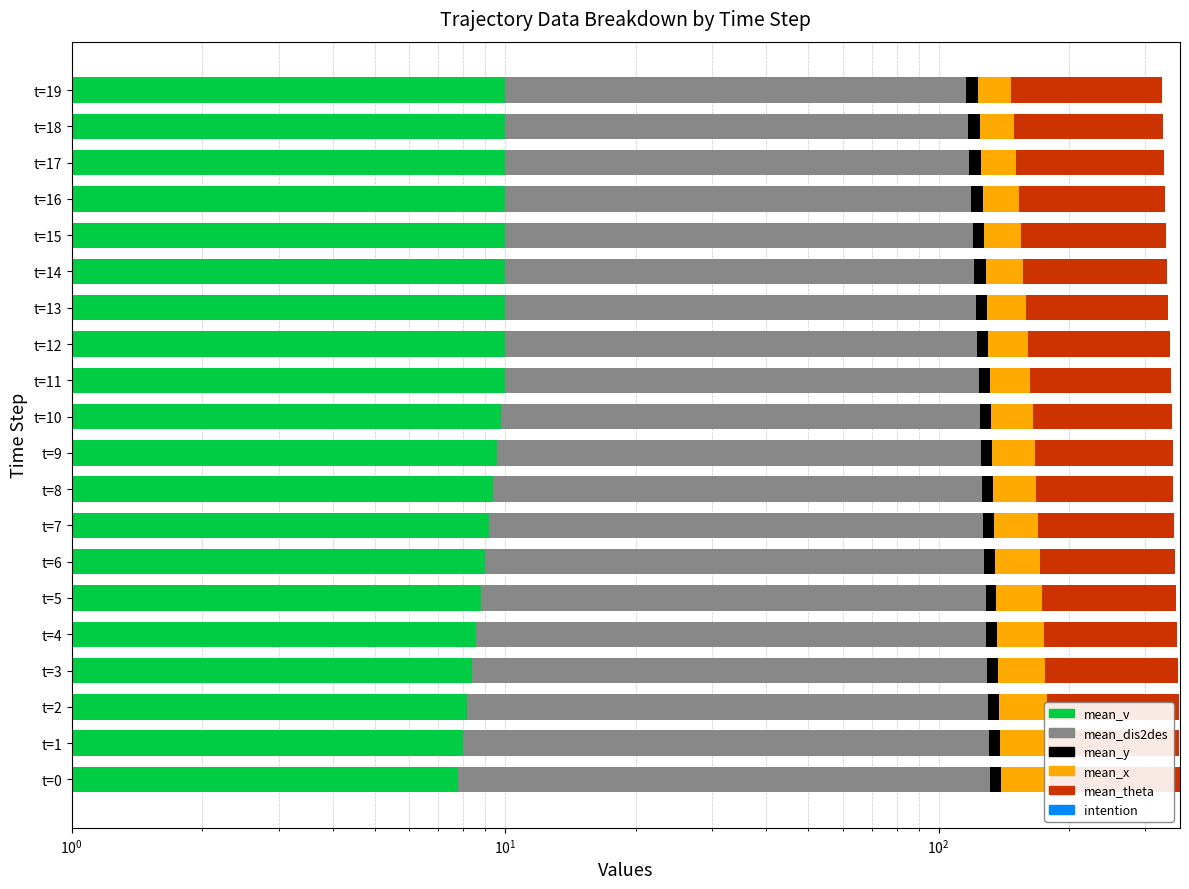

At how many categories does at least one series exceed 55?

20